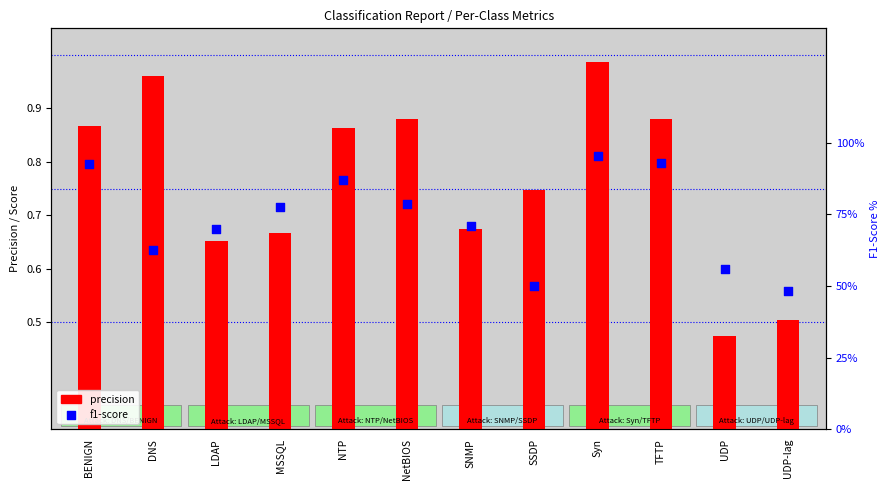

Which series has the largest Y range (max minus min)?

precision